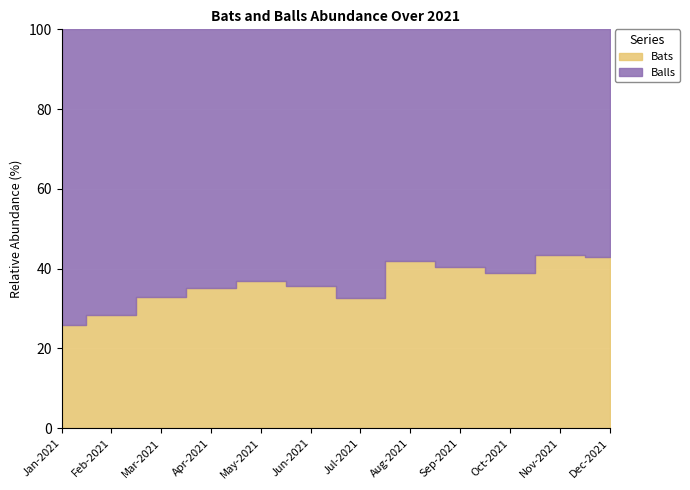

What is the value of the Balls point at the 3rd from the left?

67